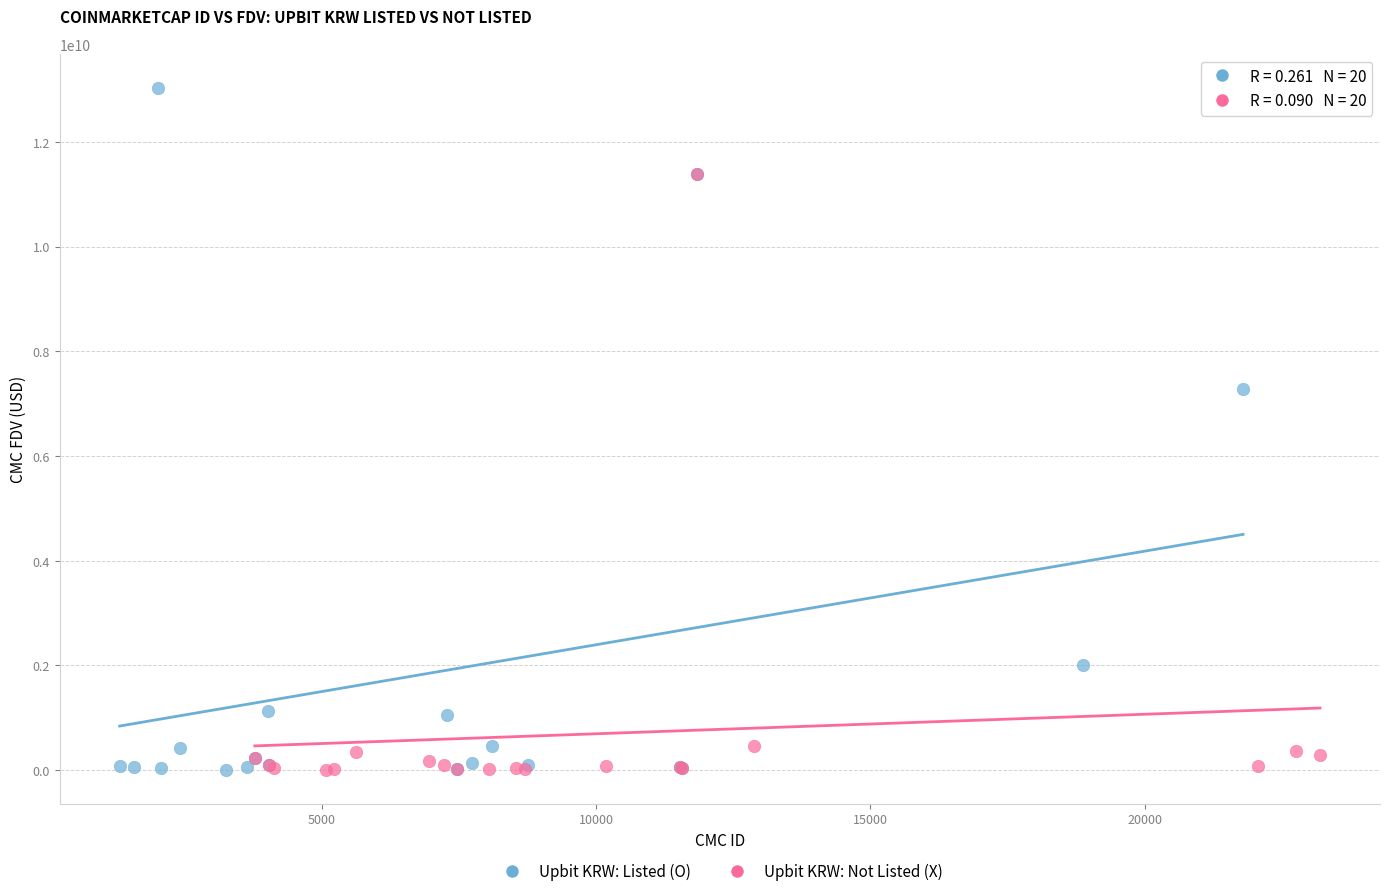

Which series has the largest Y range (max minus min)?

Upbit KRW: Listed (O)